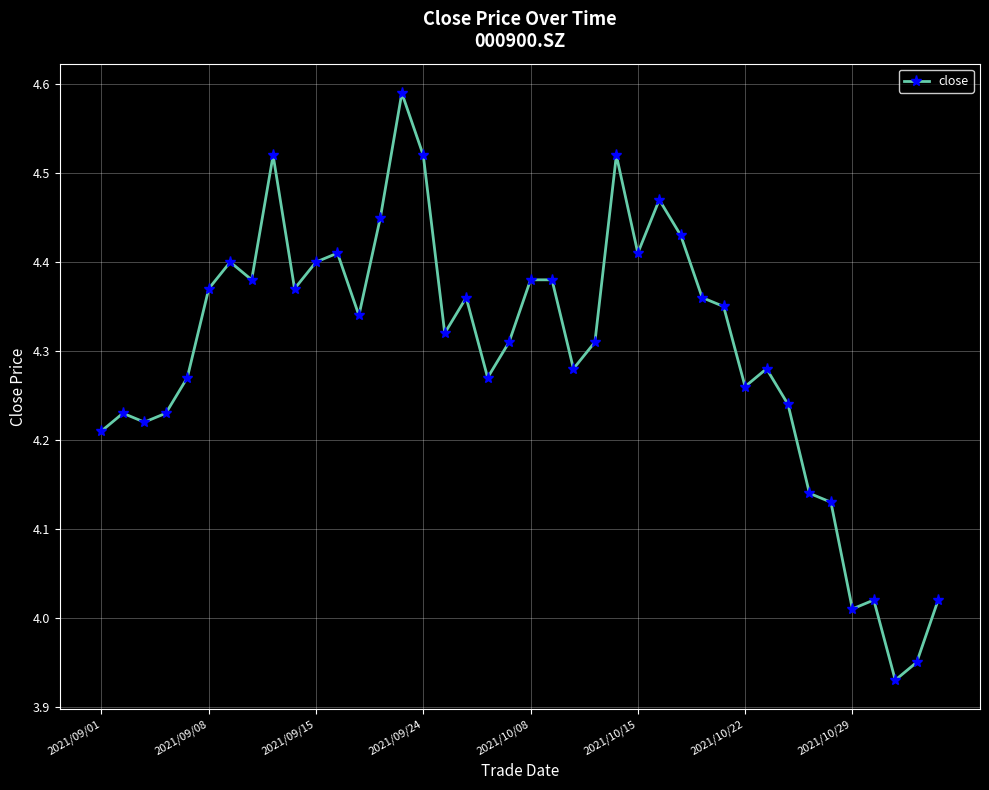

True or false: there are more than 2 points higher than both neighbors.

True